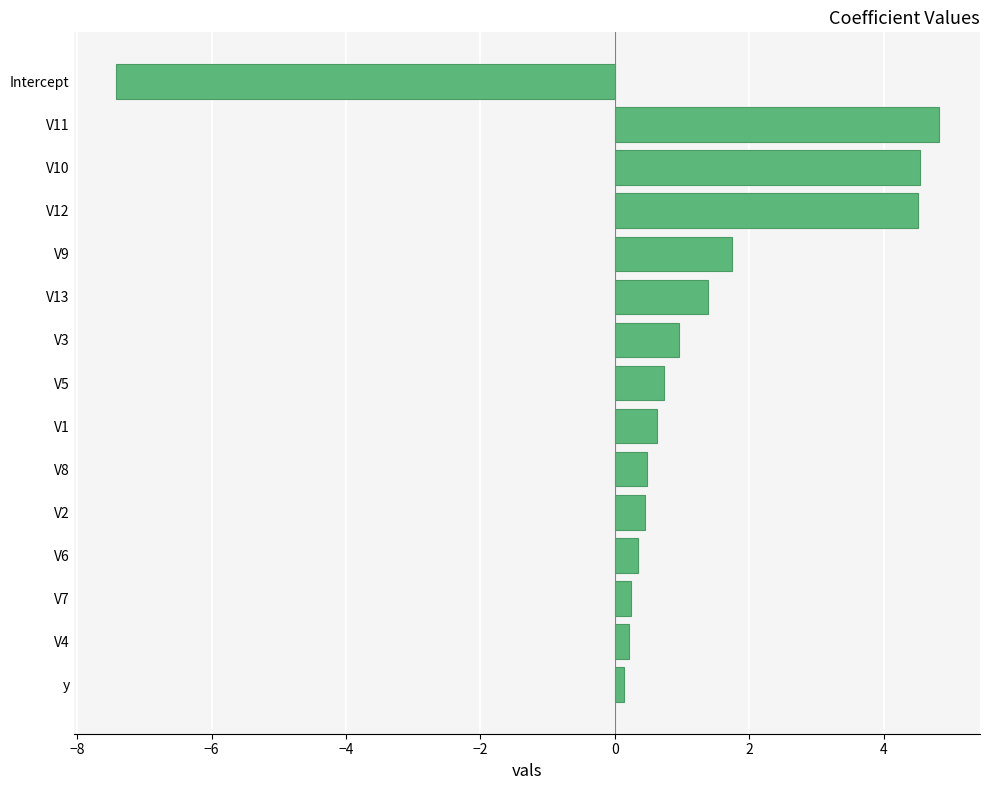

Is it true that the value at V2 is 0.4?

True